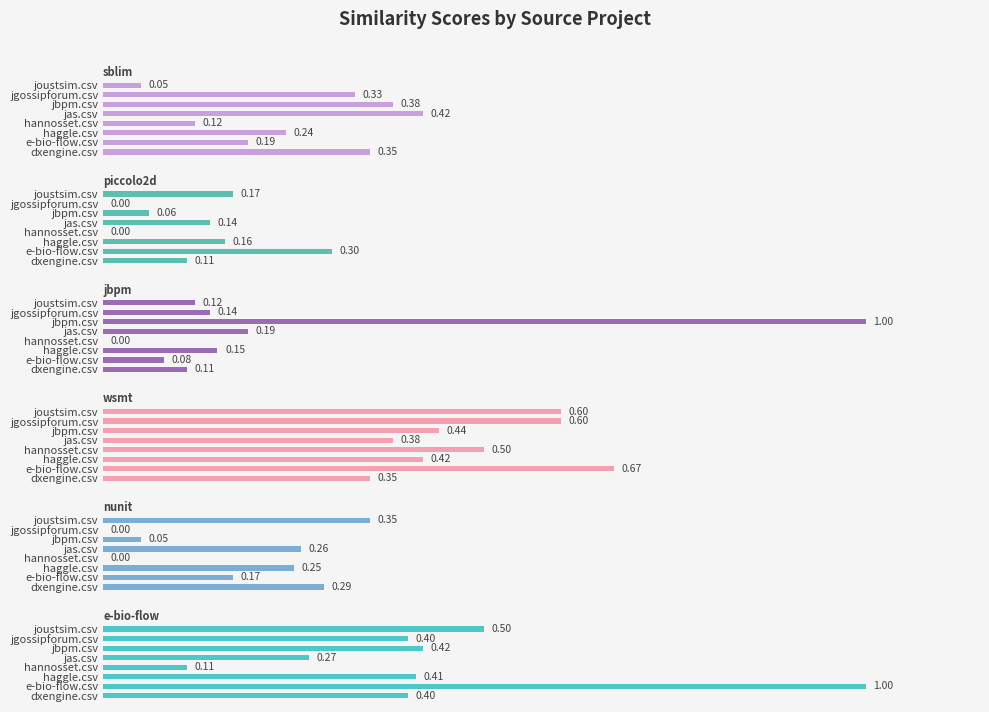

The value of jbpm.csv at jas.csv is 0.2. True or false?

True